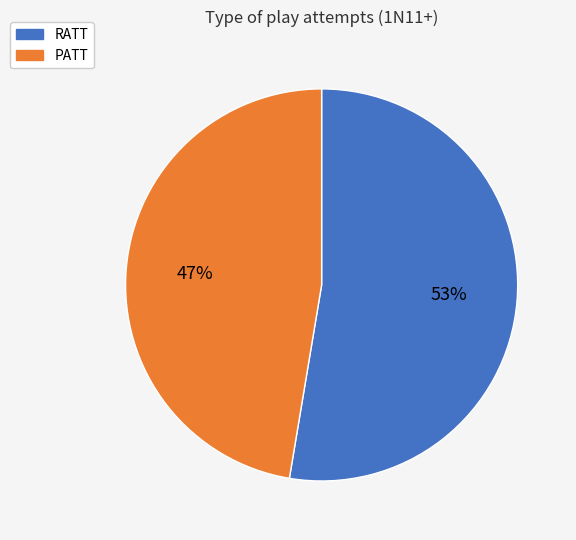

True or false: RATT accounts for 59% of the total.

False